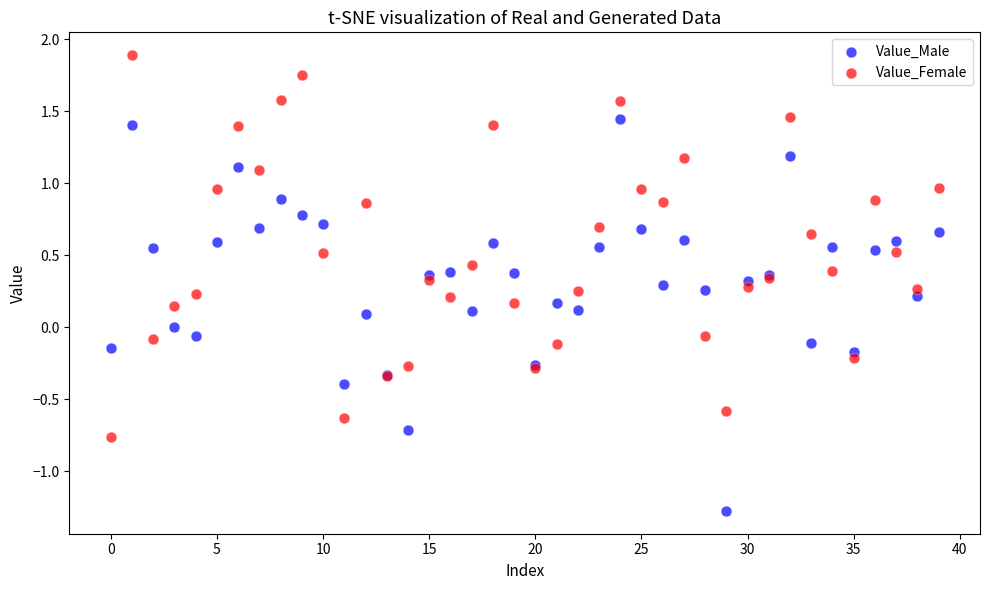

Which series reaches the maximum Y coordinate?

Value_Female